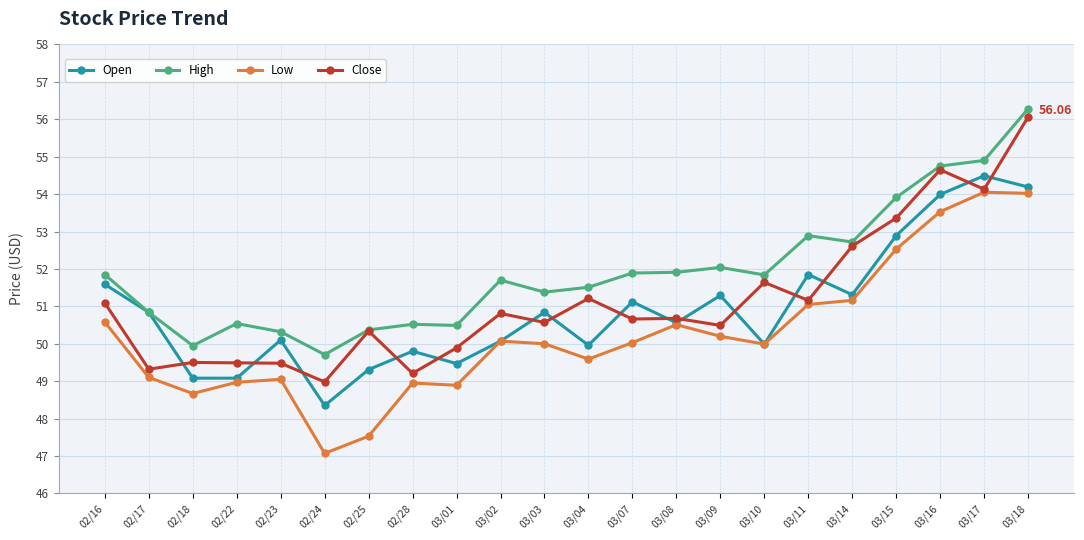

What is the approximate value of Close at 03/18?

56.1